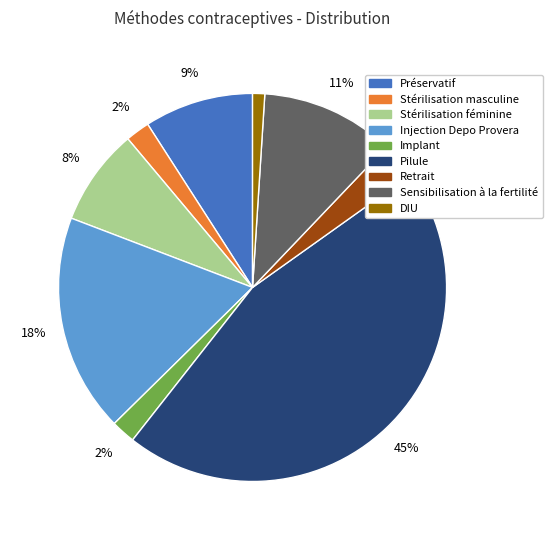

Does Pilule account for over 50% of the chart?

No